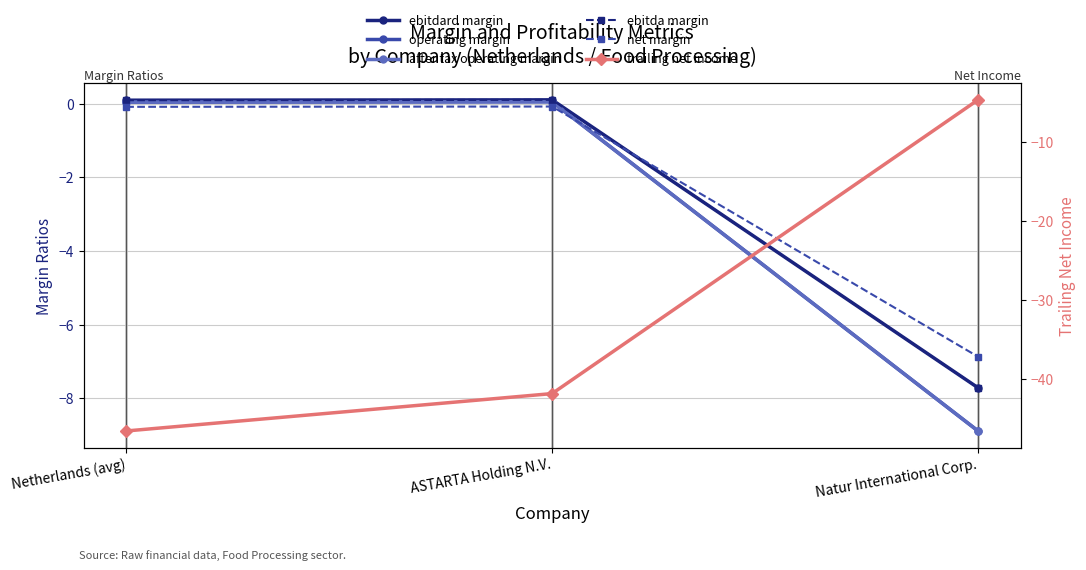

The trailing net income series shows -41.8 at ASTARTA Holding N.V.. True or false?

True